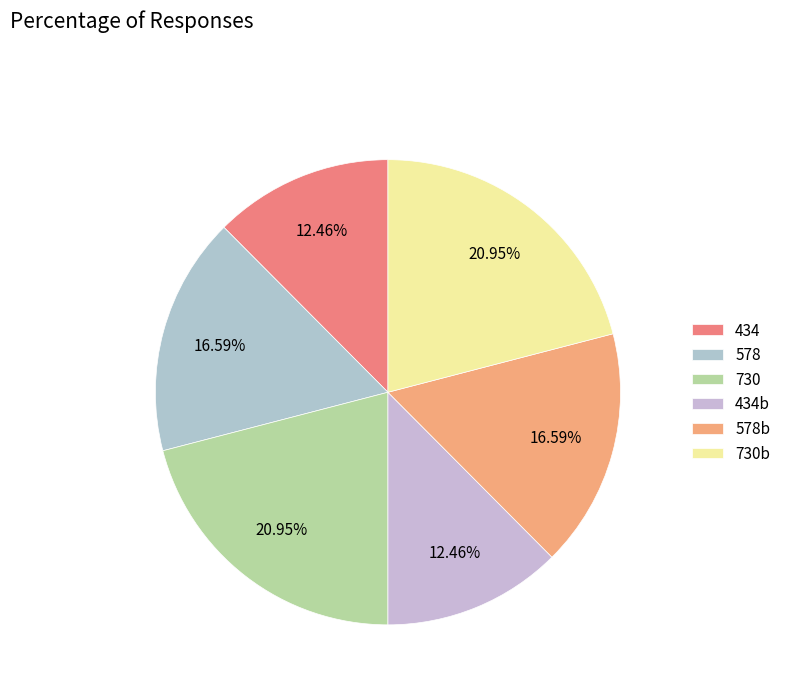

How many segments does this pie chart have?

6